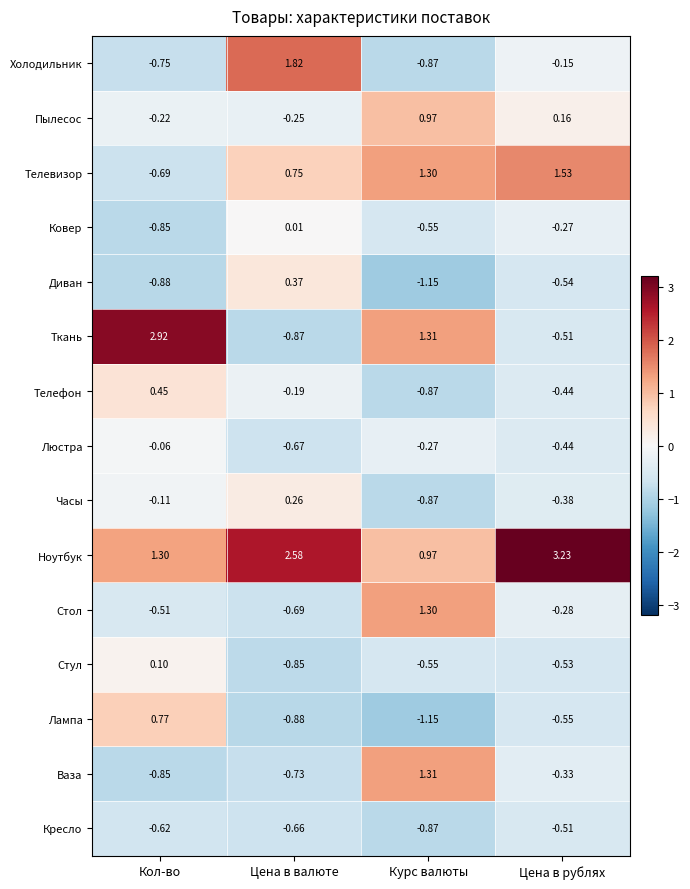

List the labels in order of Ноутбук value, largest first.

Цена в рублях, Цена в валюте, Кол-во, Курс валюты